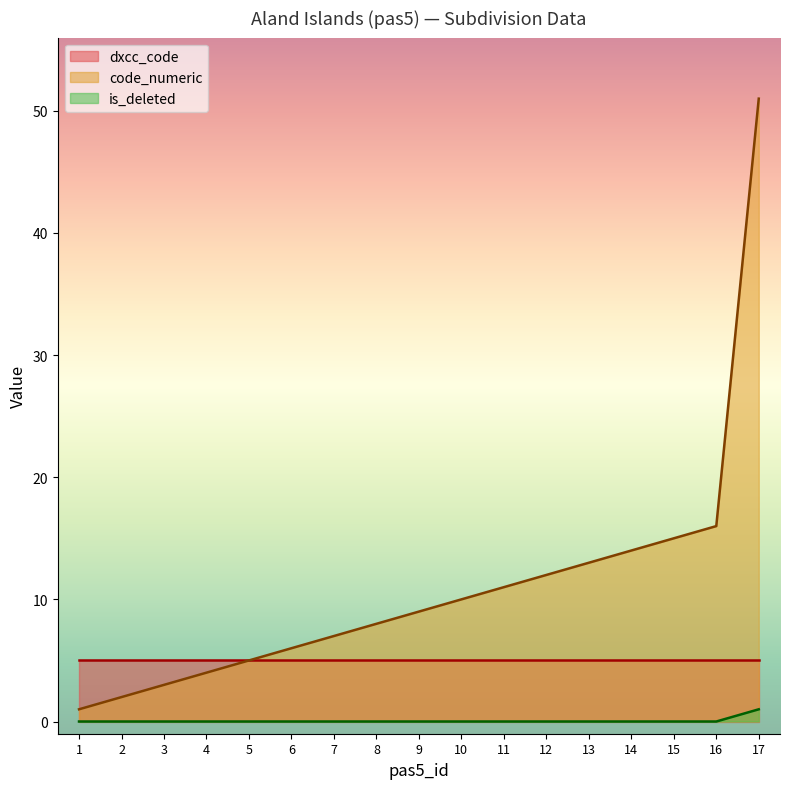

At which category is the sum across all series the highest?

17